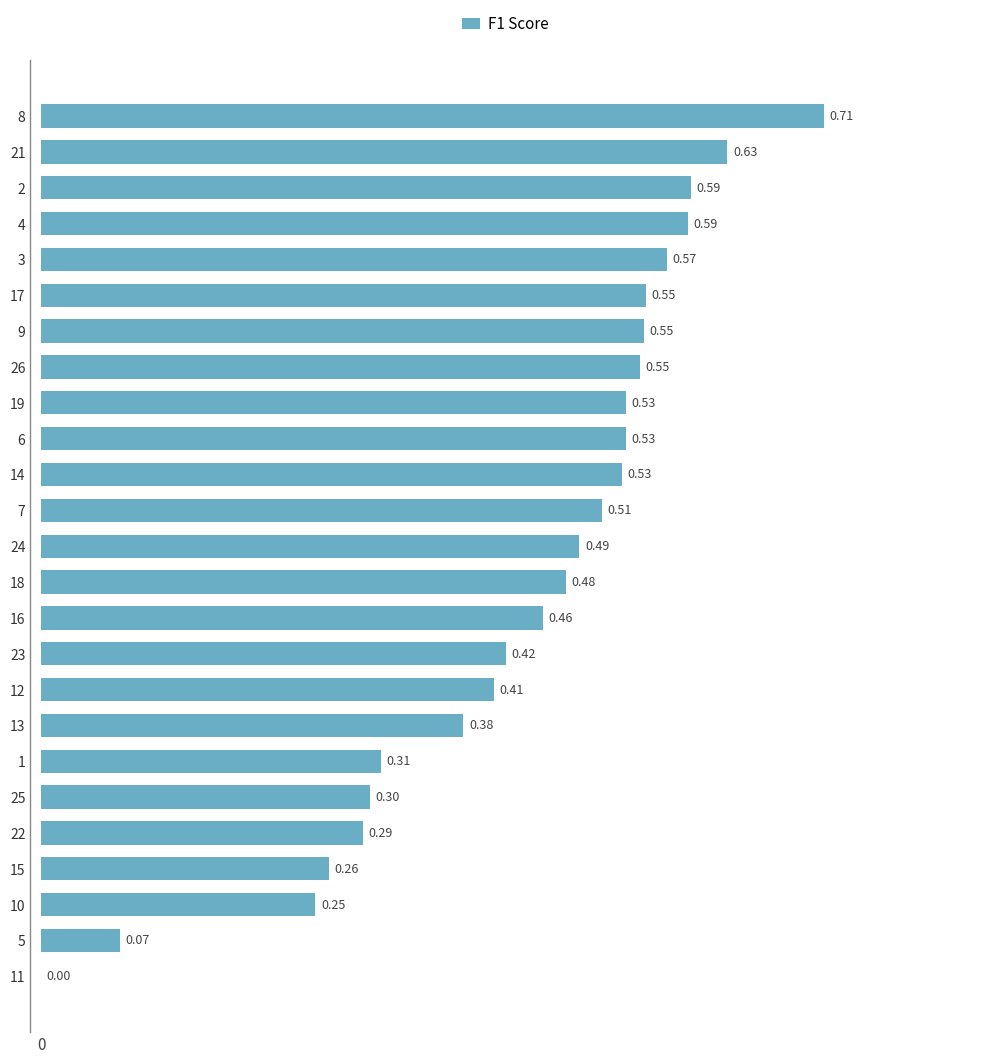

Which label corresponds to the largest value in the chart?

8